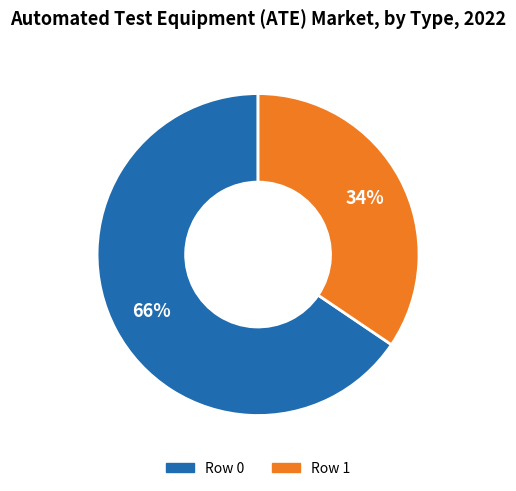

How many segments does this pie chart have?

2